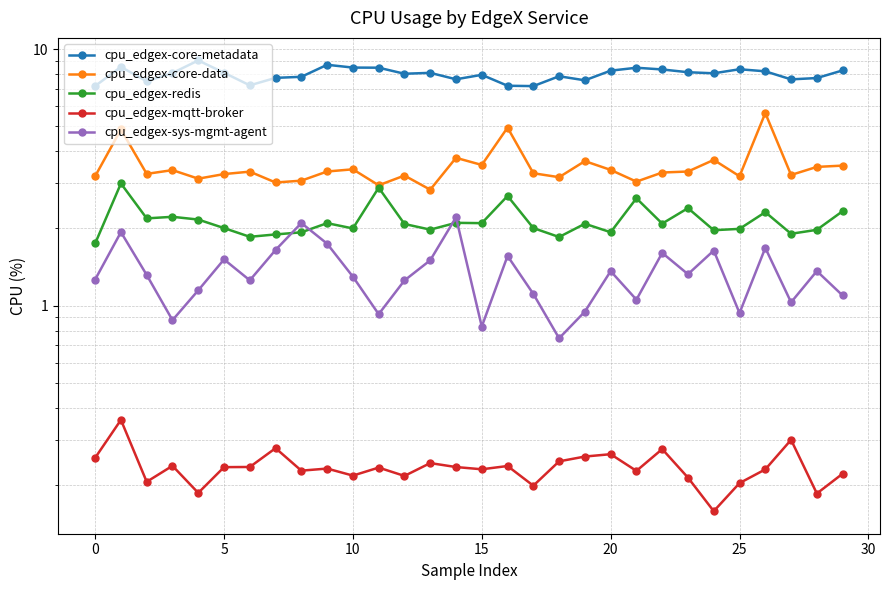

The value of cpu_edgex-redis at 12 is 3.3. True or false?

False